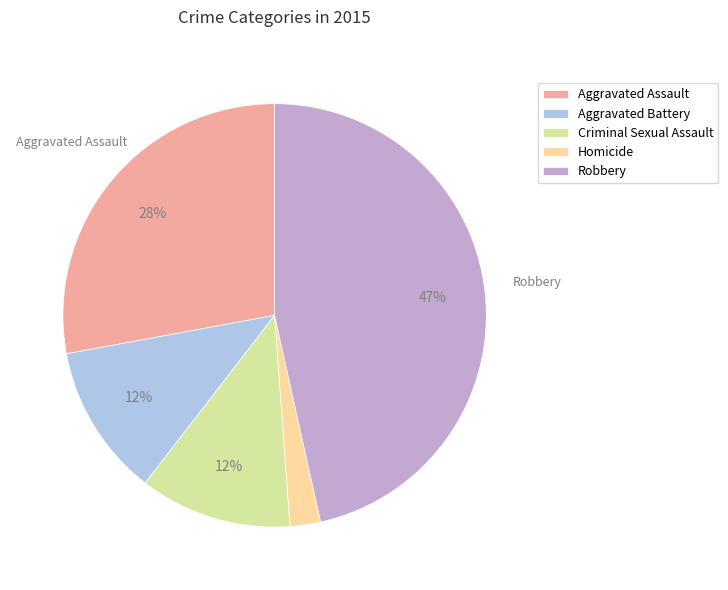

What is the smallest slice in the pie chart?

Homicide